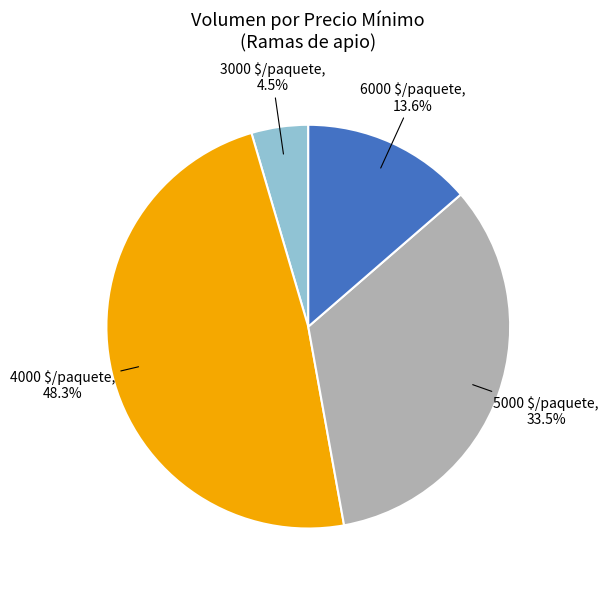

Does 4000 $/paquete account for over 50% of the chart?

No